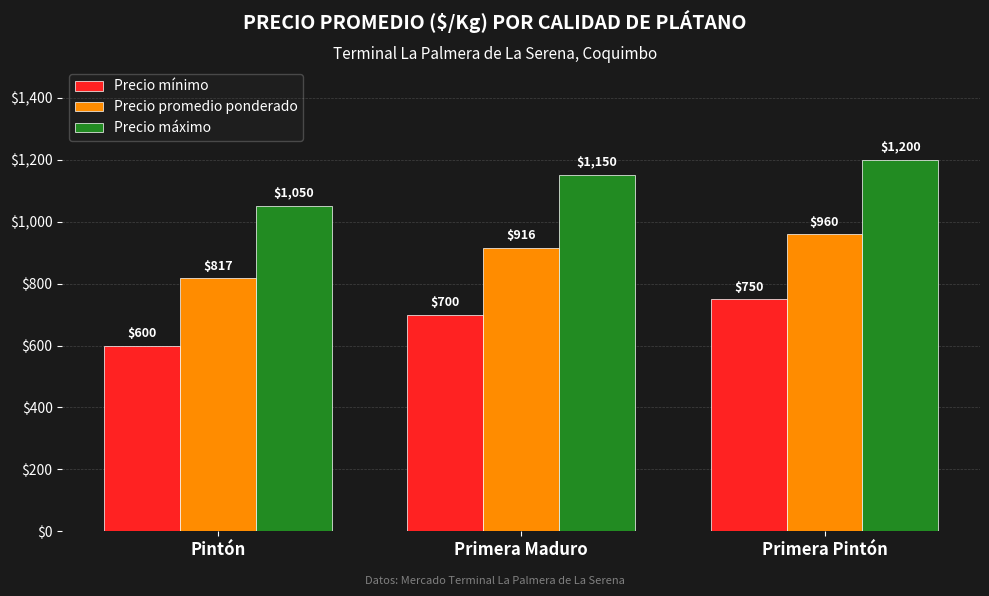

At which category does the chart reach its minimum across all series?

Pintón